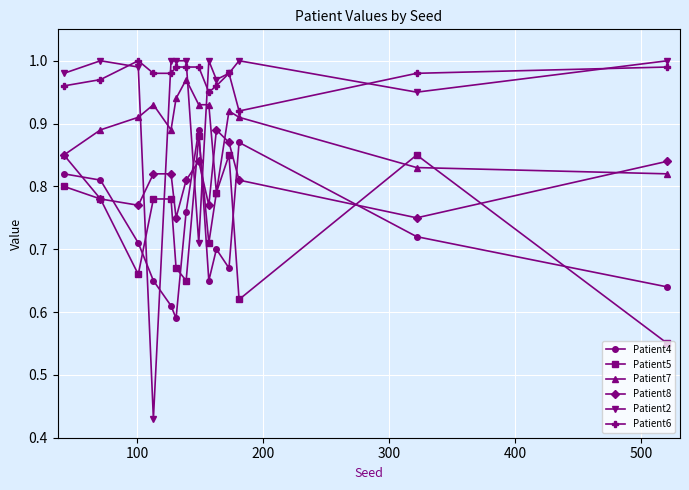

True or false: Patient4 and Patient7 intersect in this chart.

False